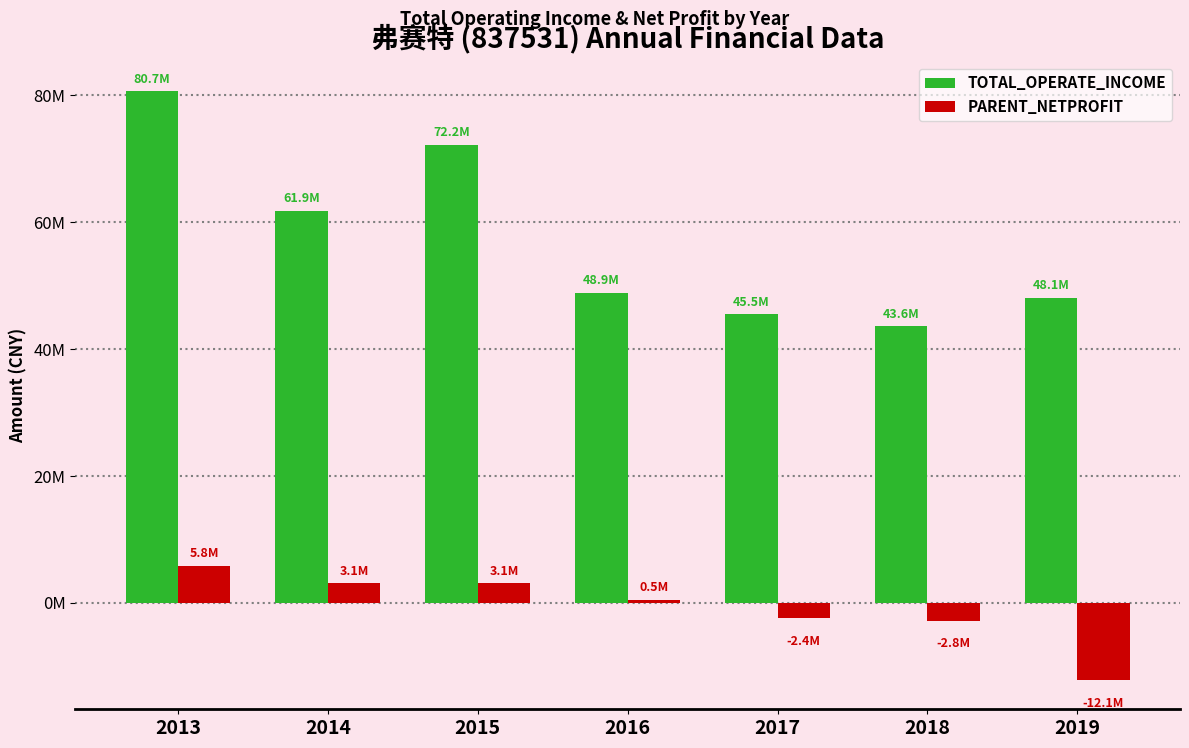

What is the greatest value displayed?

80693102.8